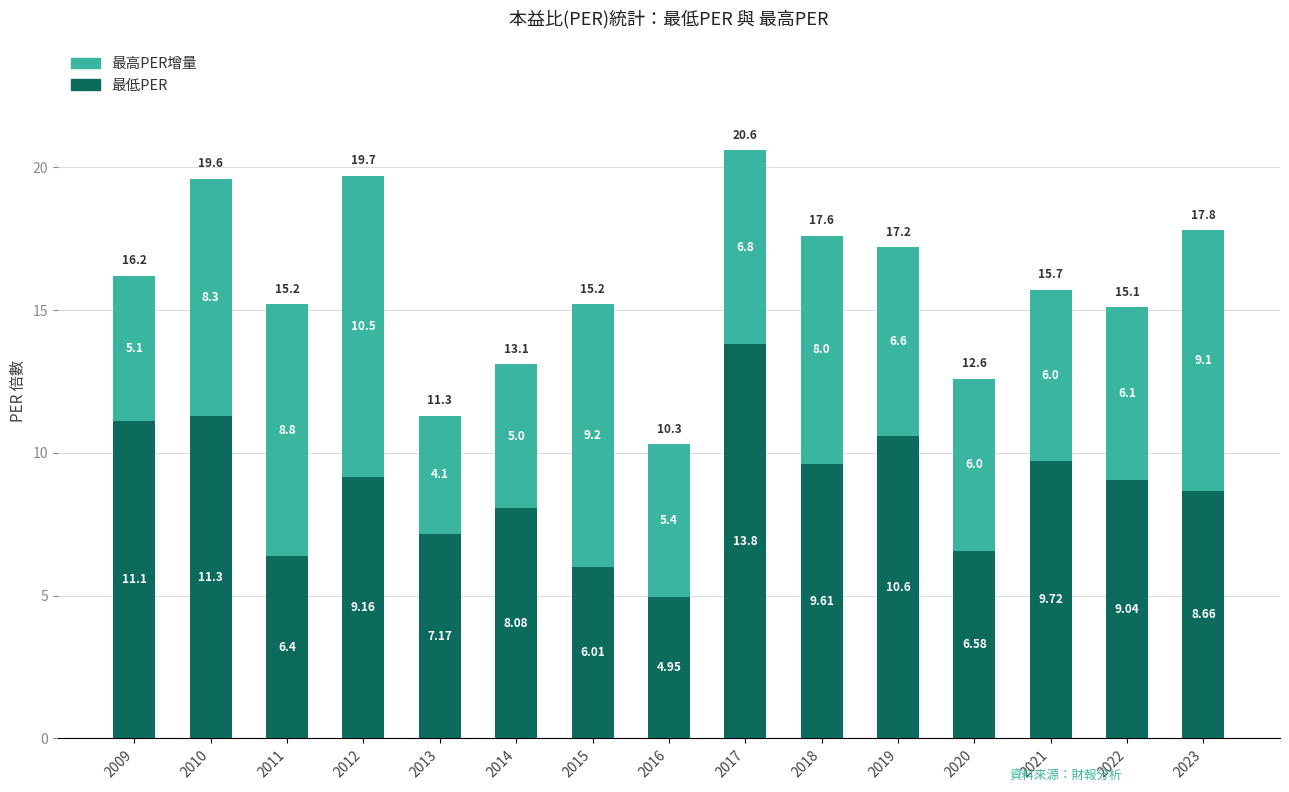

What is the total value across all series at 2009?

16.2